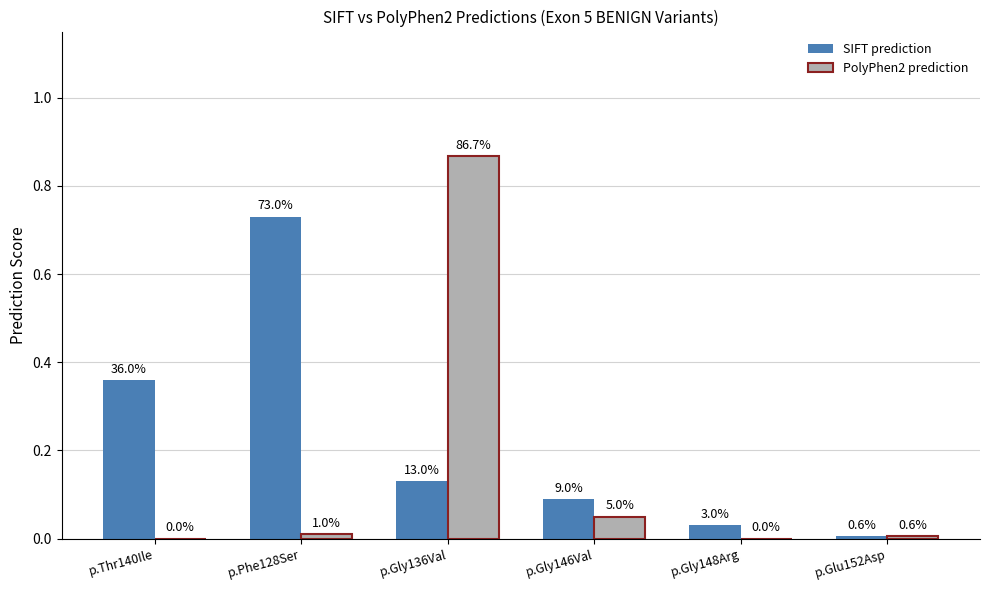

Reading left to right, transcribe all the data shown in this chart.

SIFT prediction: p.Thr140Ile=0.4	p.Phe128Ser=0.7	p.Gly136Val=0.1	p.Gly146Val=0.1	p.Gly148Arg=0.0	p.Glu152Asp=0.0
PolyPhen2 prediction: p.Thr140Ile=0.0	p.Phe128Ser=0.0	p.Gly136Val=0.9	p.Gly146Val=0.1	p.Gly148Arg=0.0	p.Glu152Asp=0.0